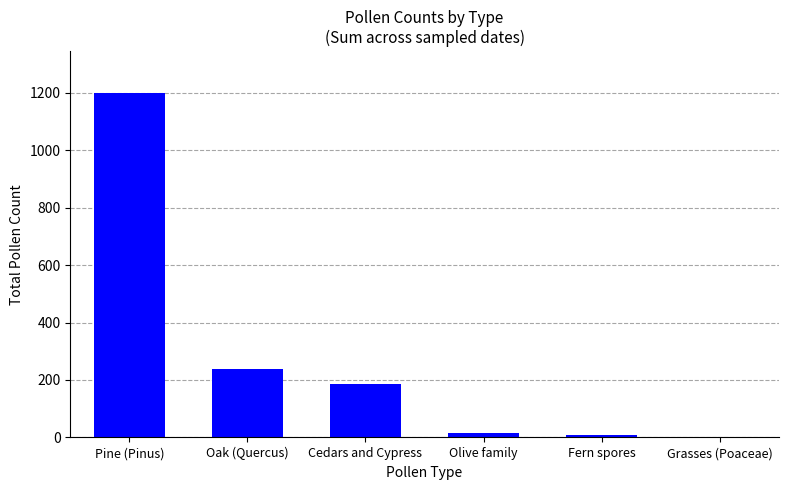

Which label corresponds to the largest value in the chart?

Pine (Pinus)